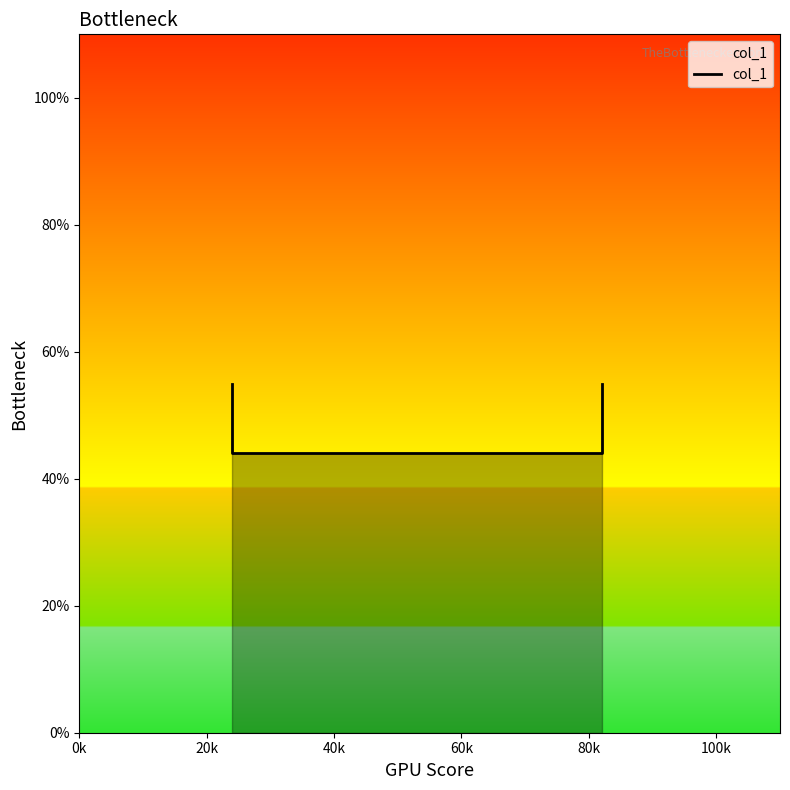

True or false: the data shows 0.3 at 0k.

False